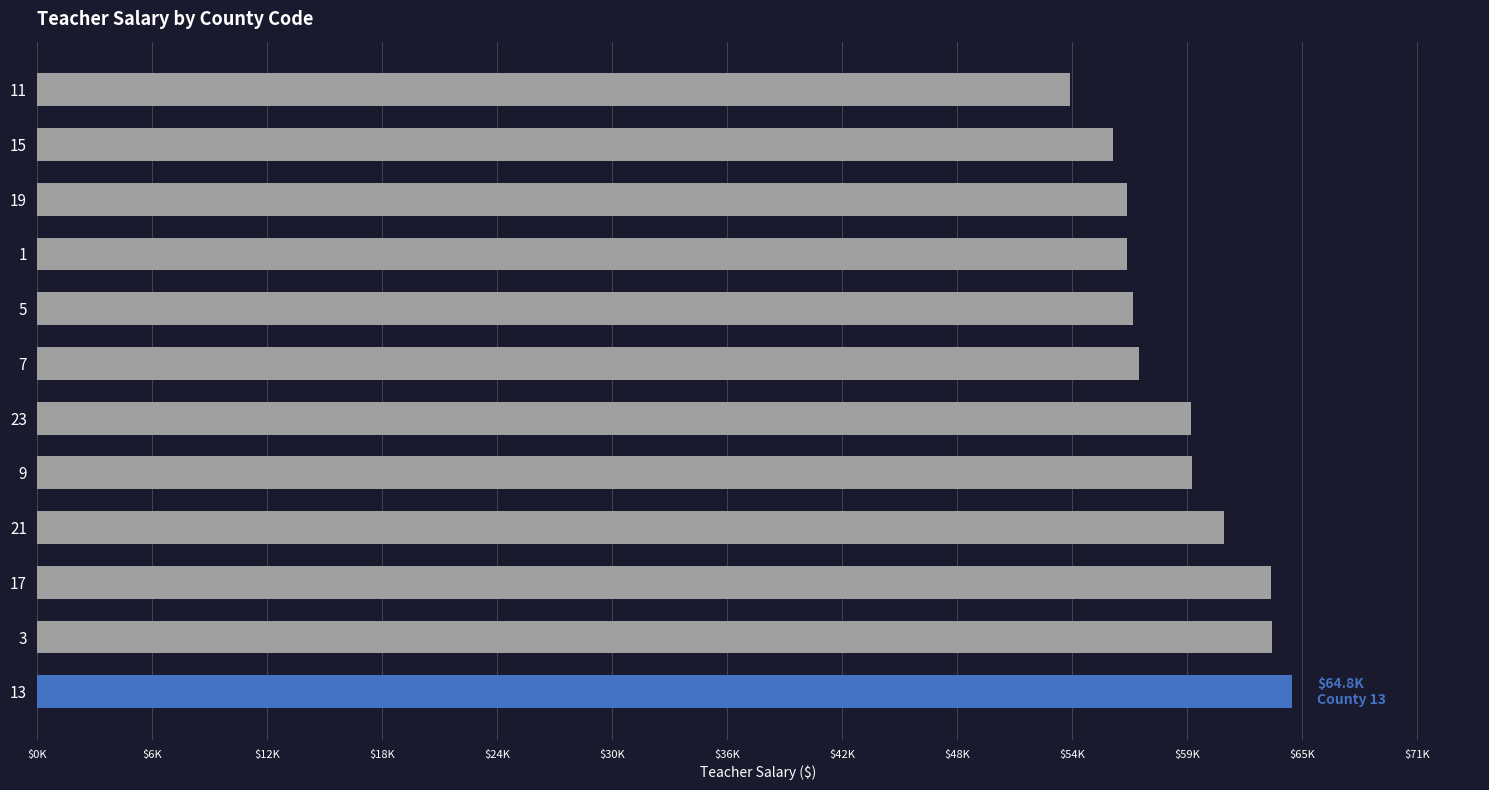

Does the chart contain any negative values?

No